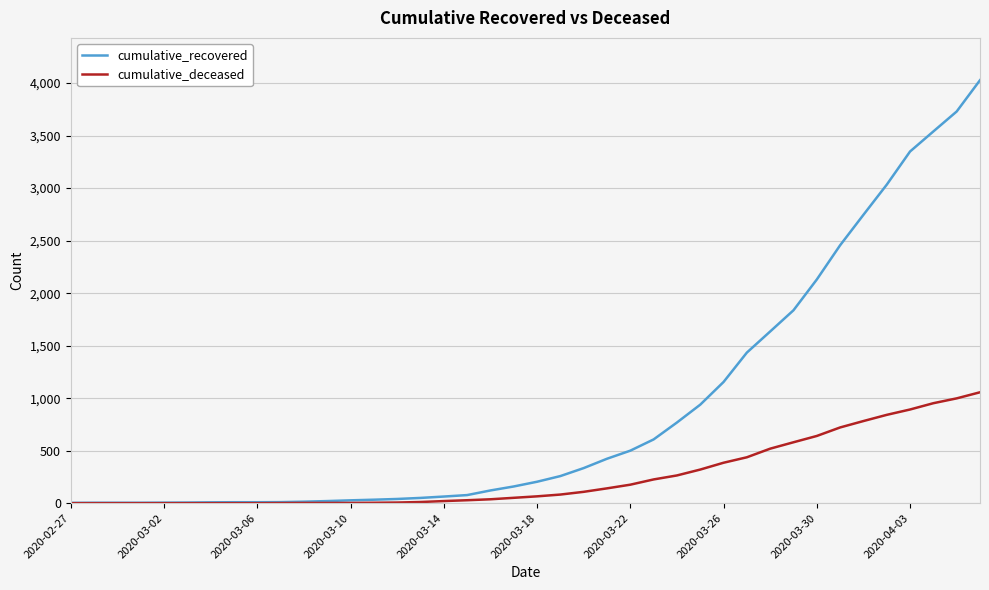

How many lines are shown in the chart?

2